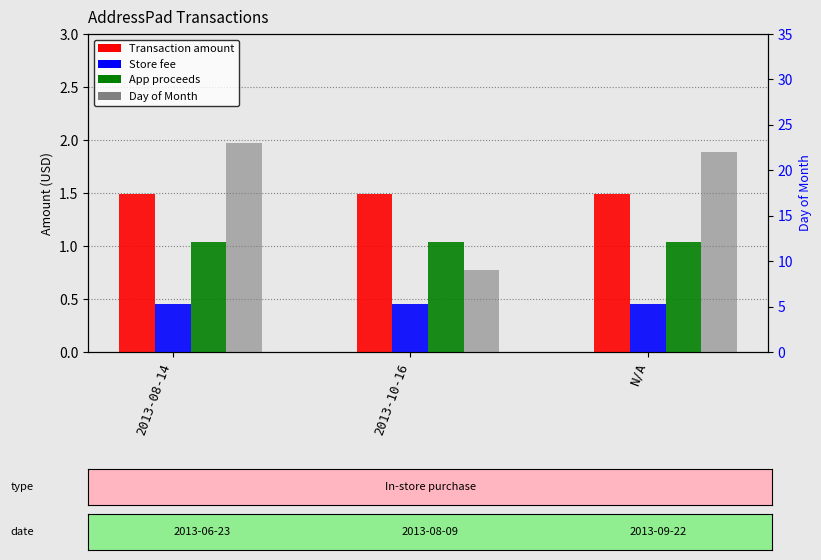

Which category has the lowest value across all series?

2013-08-14